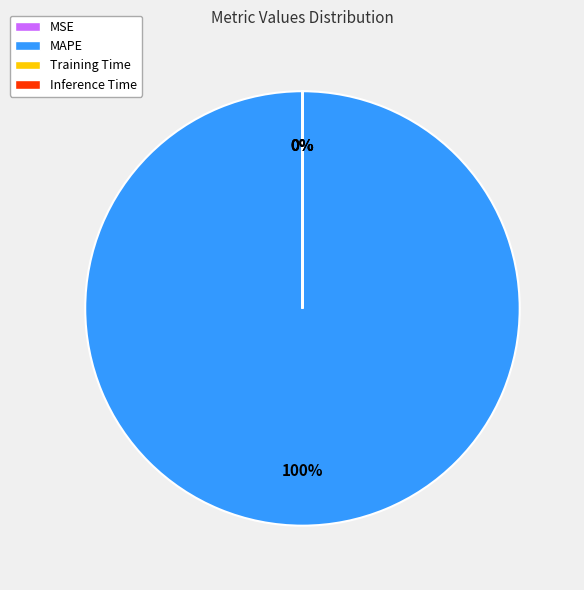

To the nearest percent, what is the average slice percentage?

25%